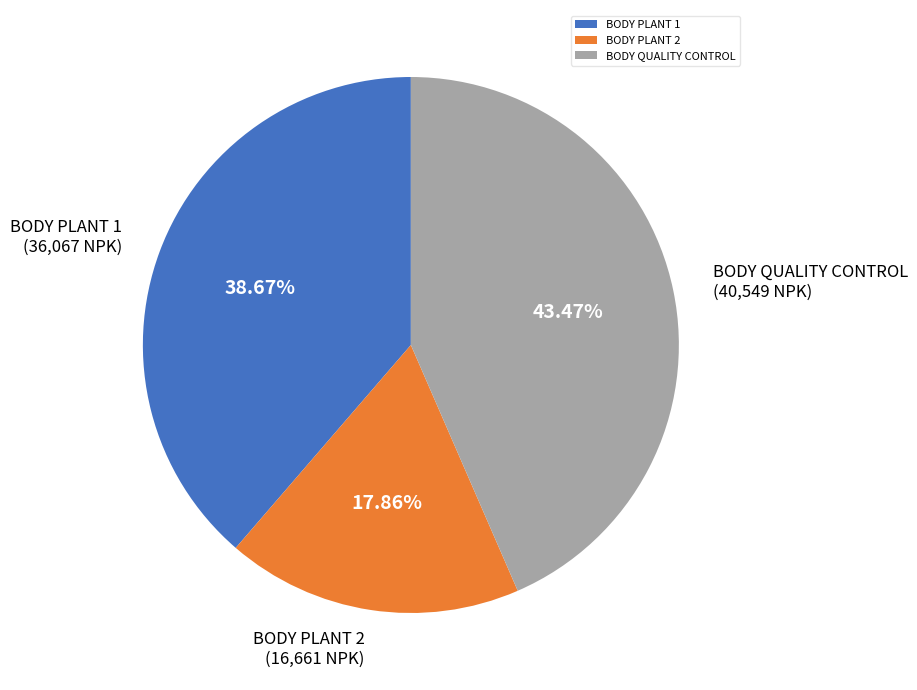

Which slice is the smallest?

BODY PLANT 2